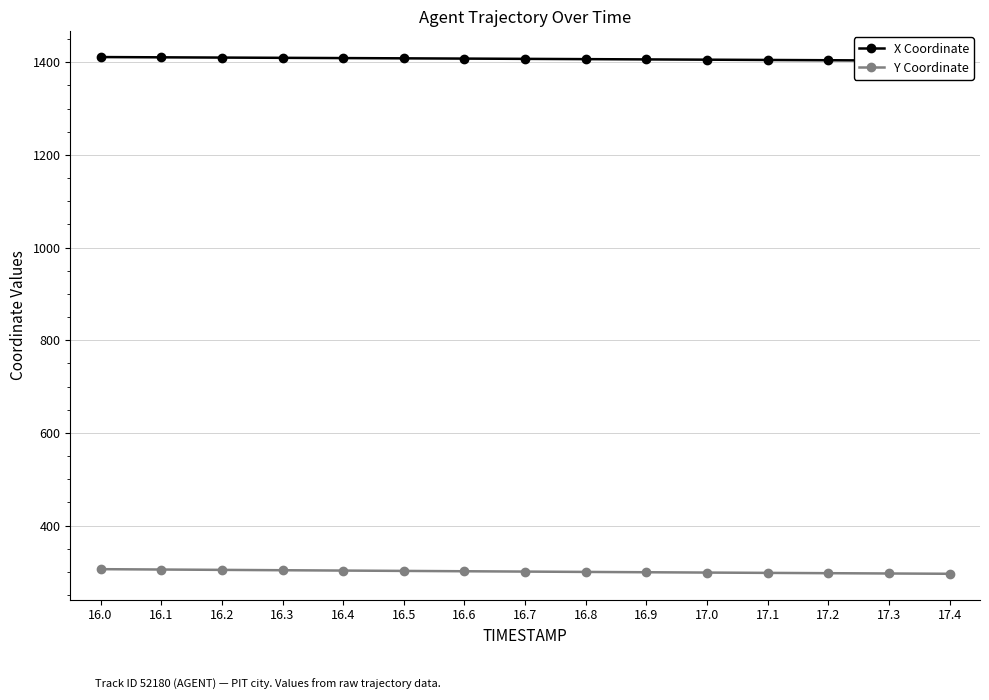

What is the highest value of the X Coordinate series?

1411.1